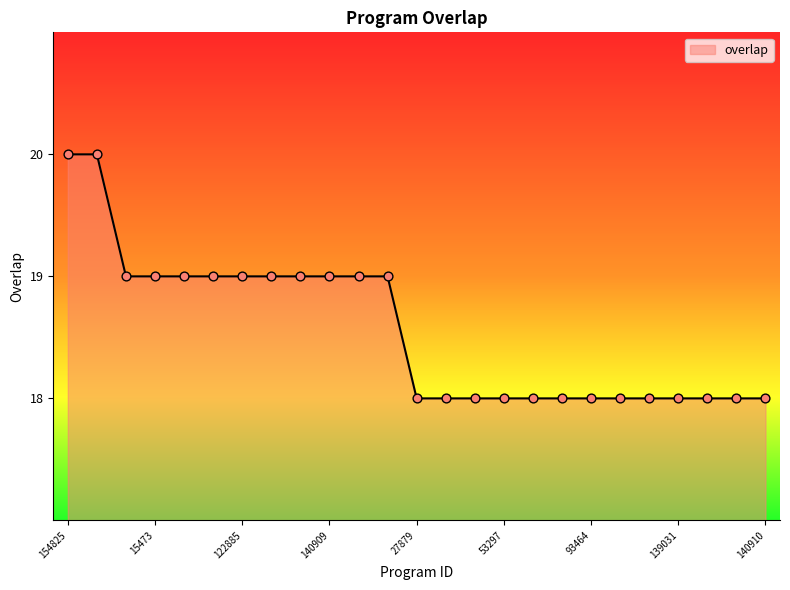

What is the greatest value displayed?

20